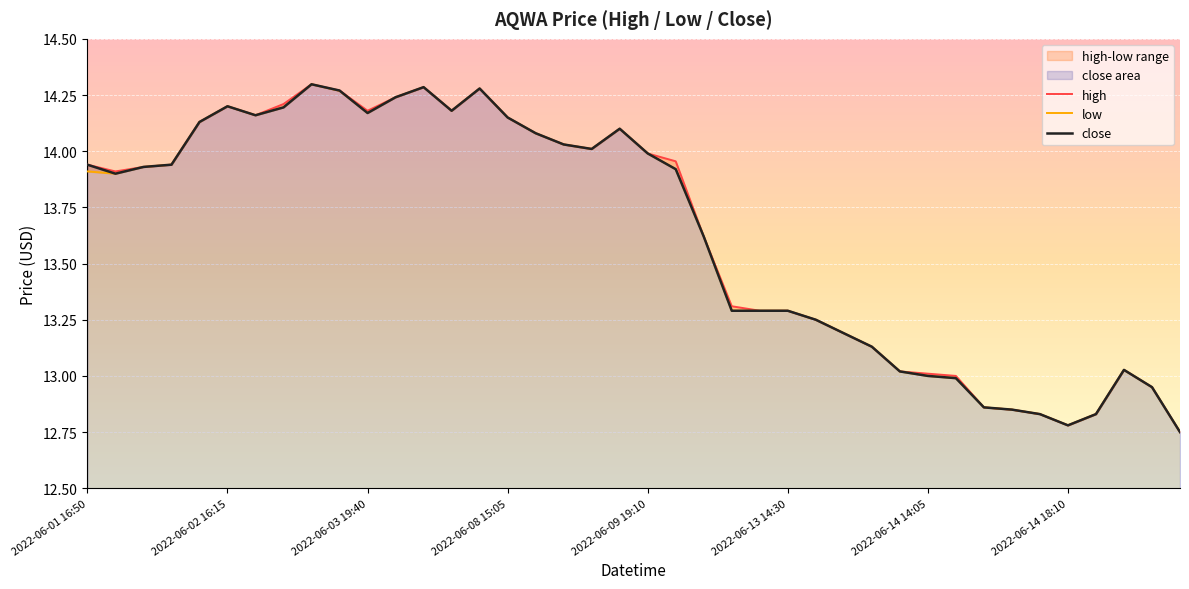

Between 36 and 37, which series saw the biggest shift?

high